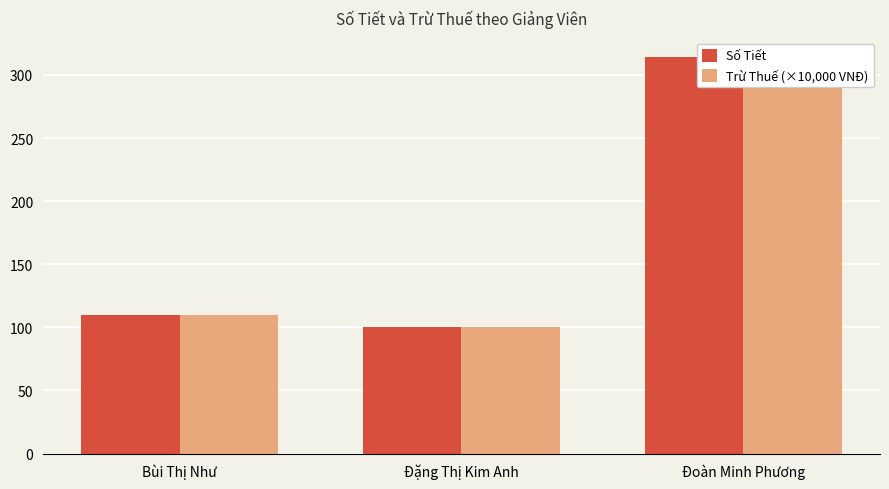

Which series has the widest spread of values?

Số Tiết